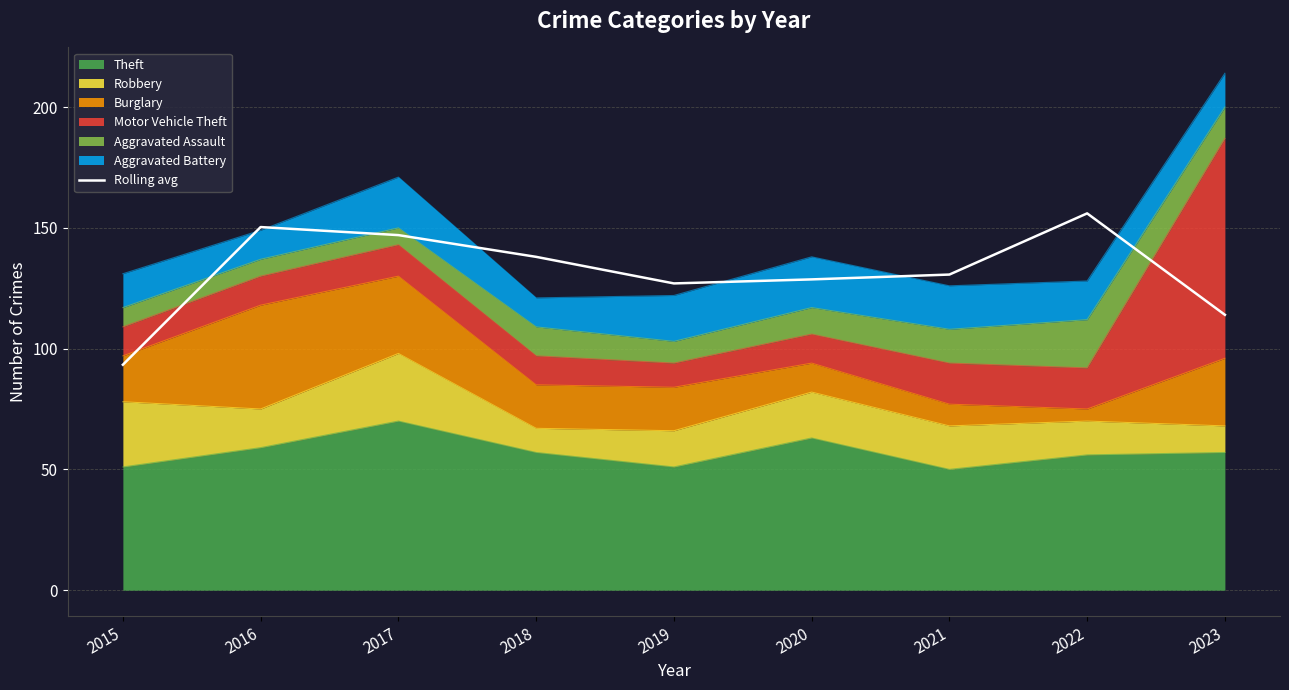

What is the minimum value shown in the chart?

93.3